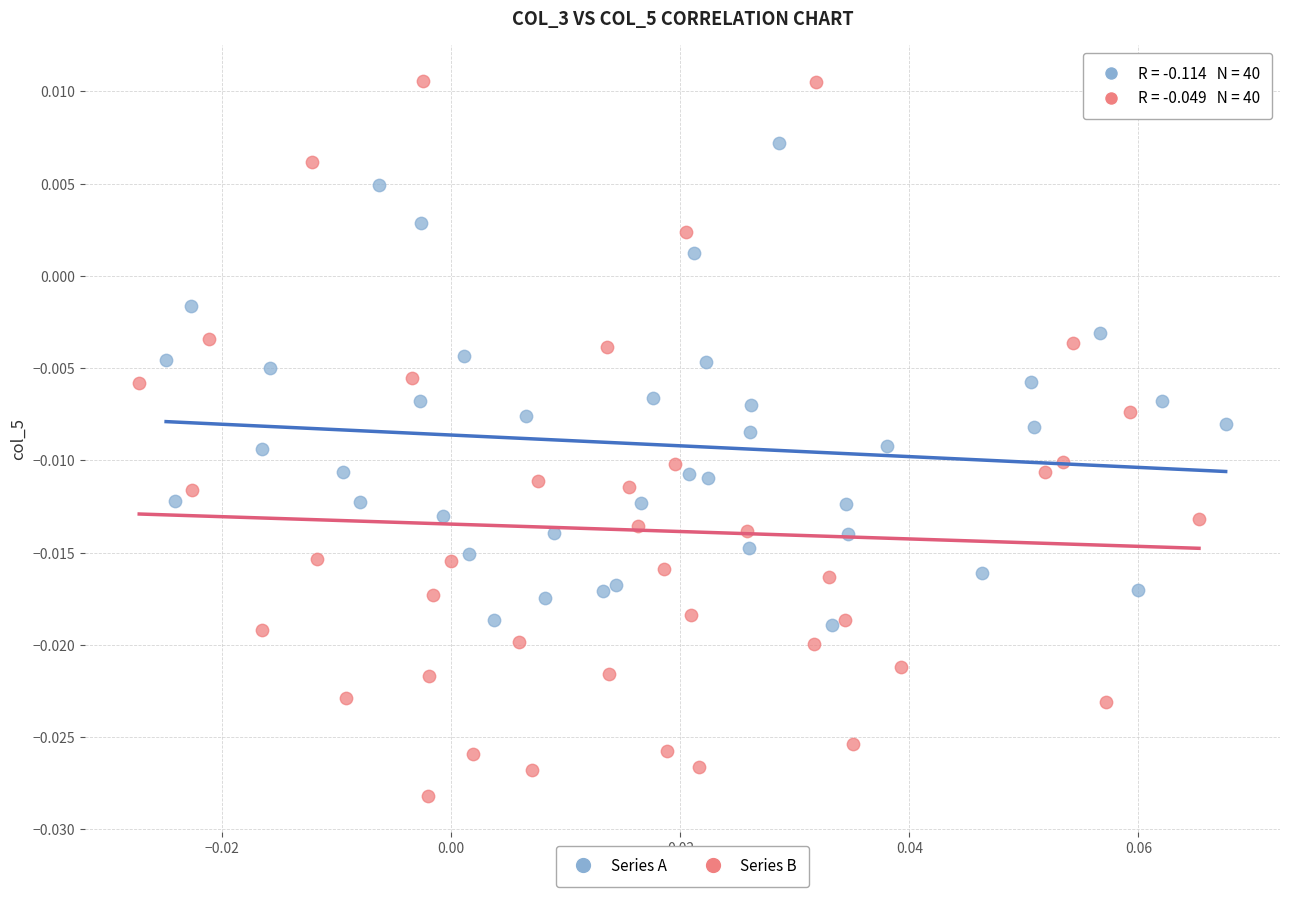

Which series reaches the minimum Y coordinate?

Series B